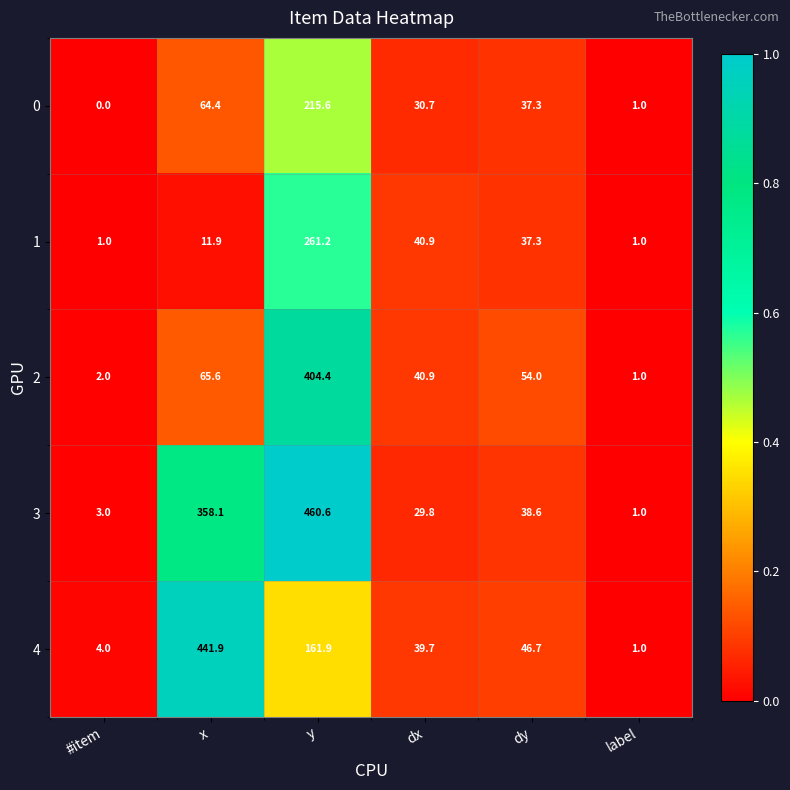

What is the difference between the maximum and minimum values in the 3 series?

459.6